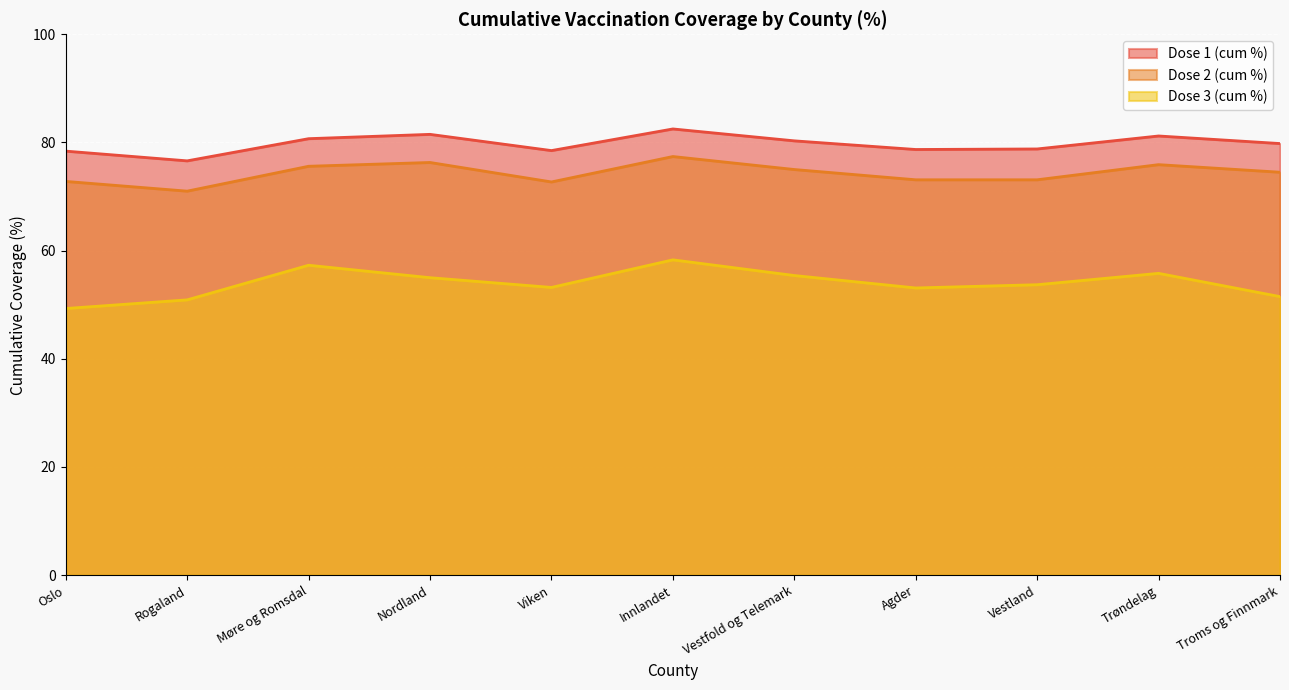

Does the chart display data point markers on the line(s)?

No